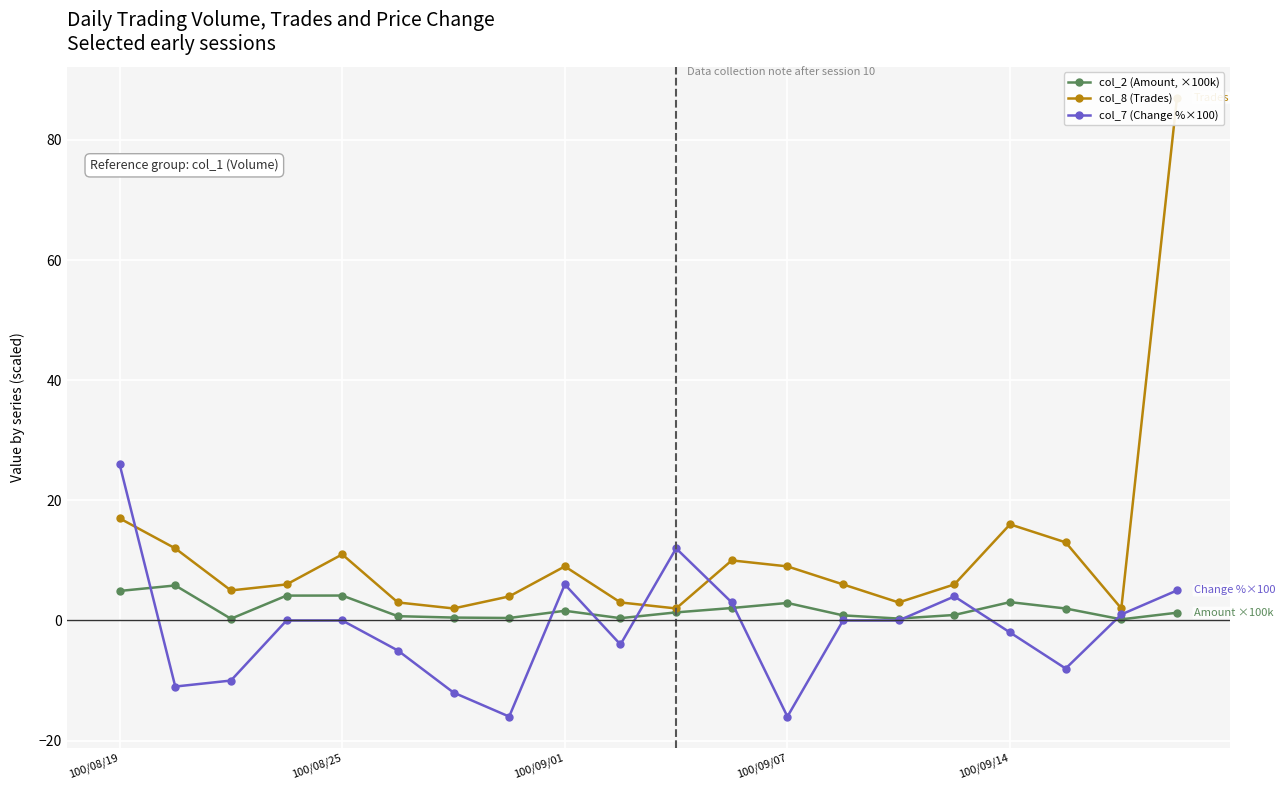

At how many categories does at least one series exceed 24?

2